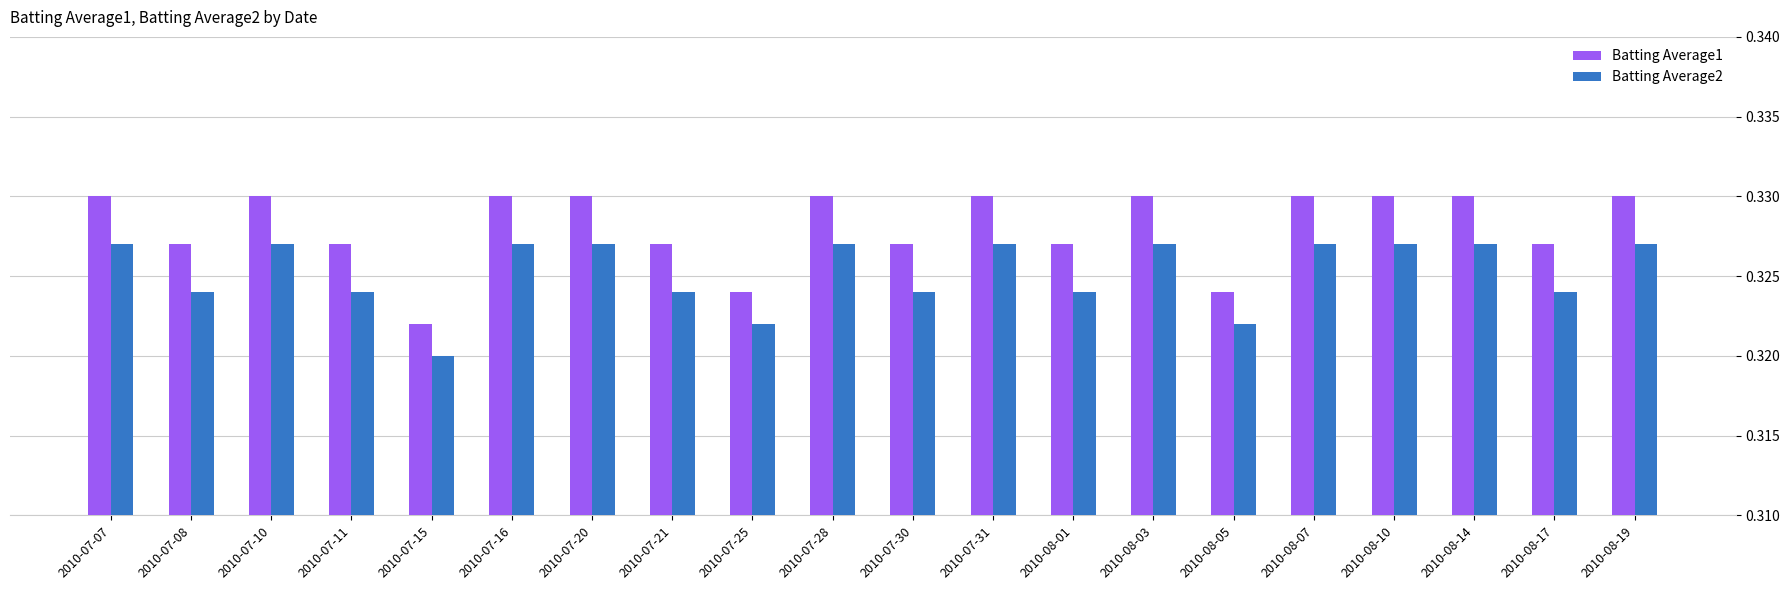

Is the value of Batting Average1 at 2010-07-20 greater than the value of Batting Average2 at 2010-07-21?

Yes